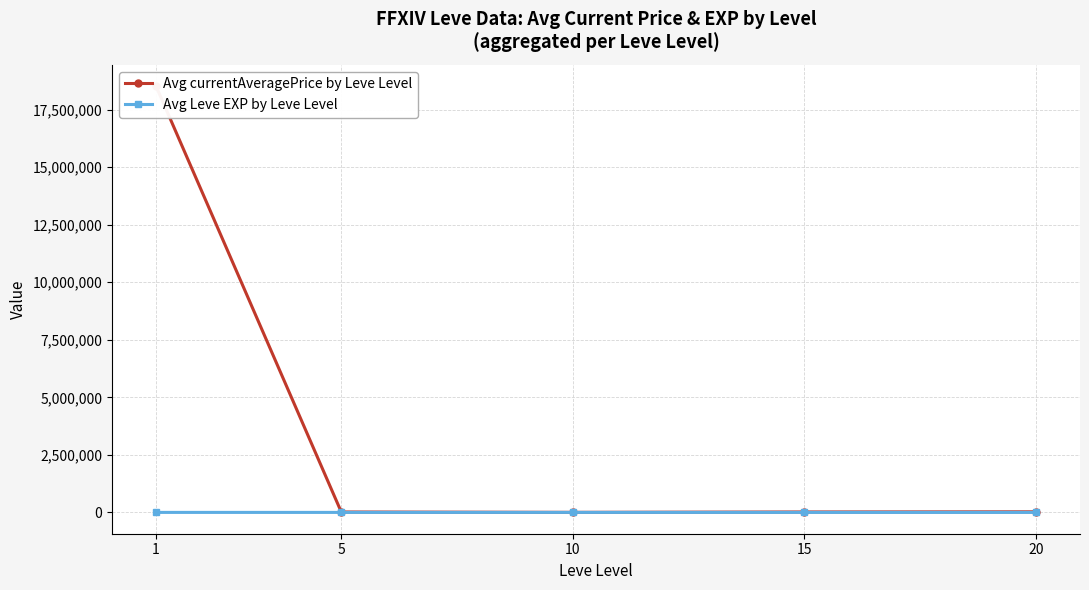

List the series in order of their overall mean, highest first.

Avg currentAveragePrice by Leve Level, Avg Leve EXP by Leve Level